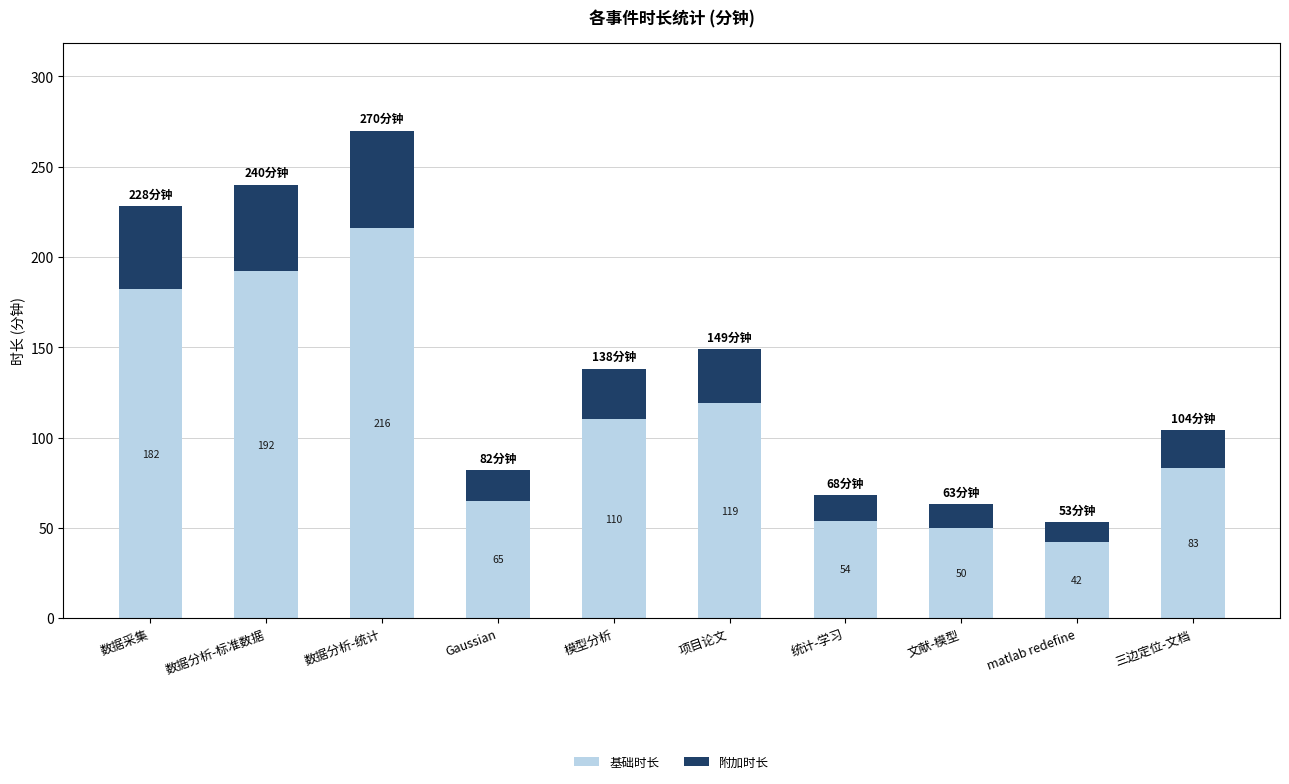

Reading left to right, list the values for the 基础时长 series.

数据采集=182	数据分析-标准数据=192	数据分析-统计=216	Gaussian=65	模型分析=110	项目论文=119	统计-学习=54	文献-模型=50	matlab redefine=42	三边定位-文档=83